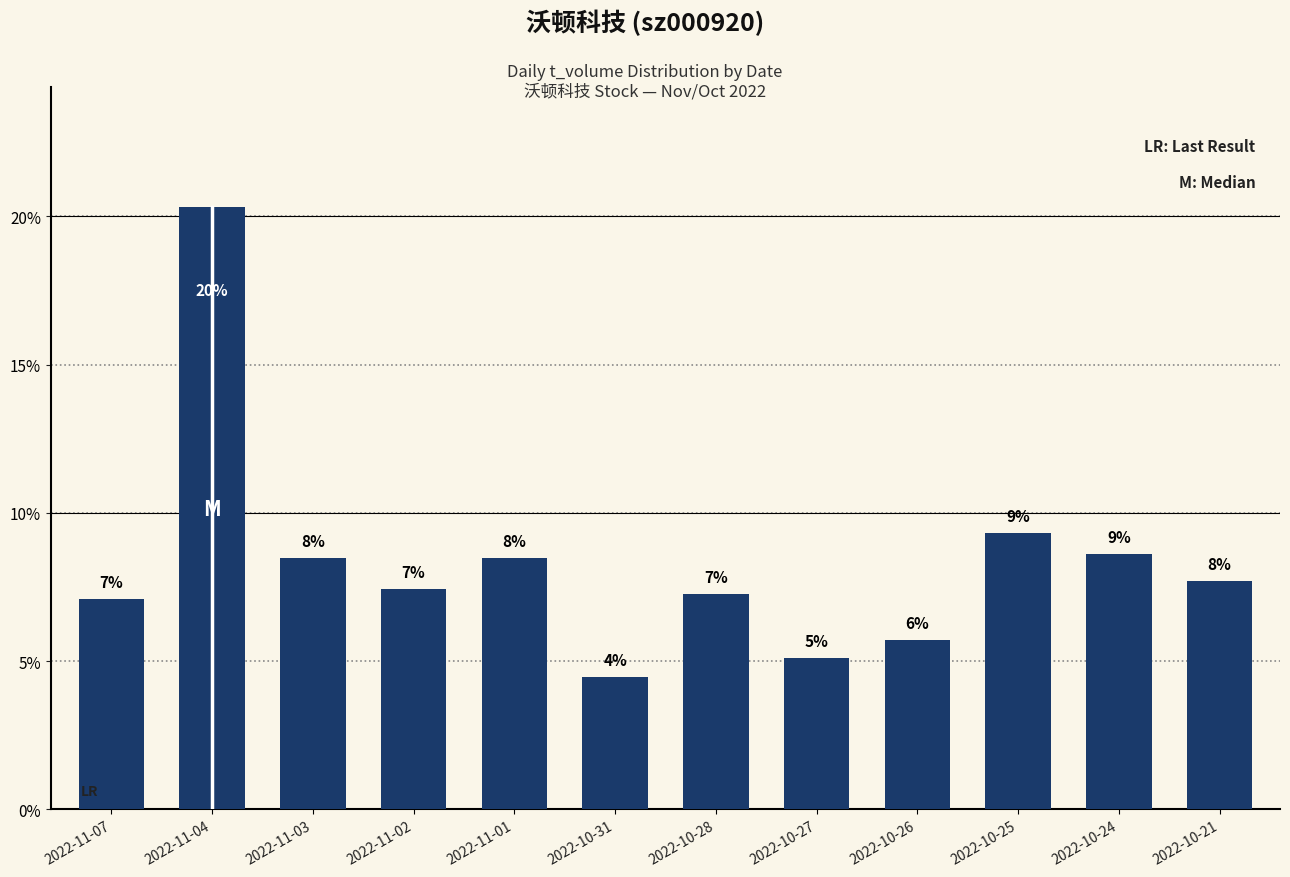

List the labels in order of value, largest first.

2022-11-04, 2022-10-25, 2022-10-24, 2022-11-01, 2022-11-03, 2022-10-21, 2022-11-02, 2022-10-28, 2022-11-07, 2022-10-26, 2022-10-27, 2022-10-31